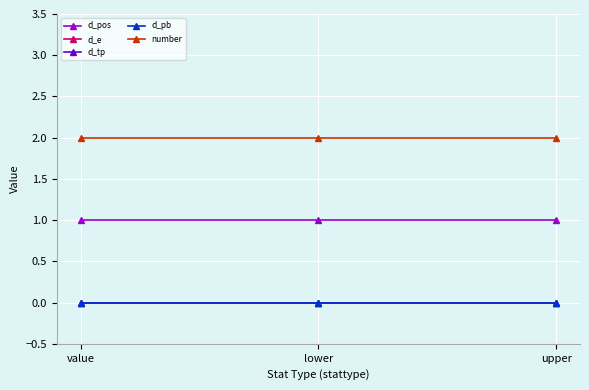

Rank the series by their maximum value, from lowest to highest.

d_e, d_tp, d_pb, d_pos, number